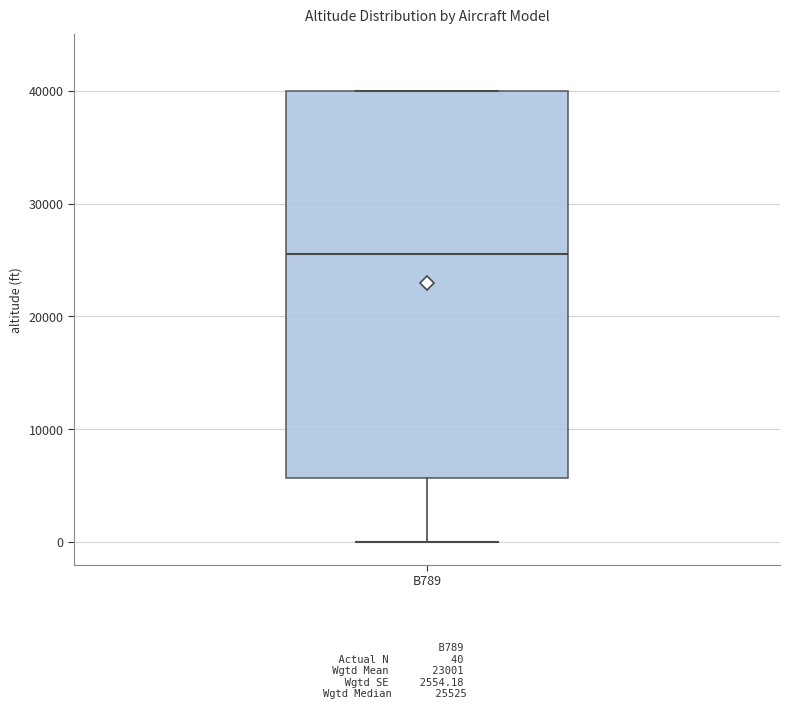

Read this box plot against the y-axis: the position of the median line, the range covered by the box, and the ends of both whiskers. The values are not printed on the chart, so give them approximately, as read against the axis.

median 26000, box 6000 to 40000, whiskers 0 to 40000